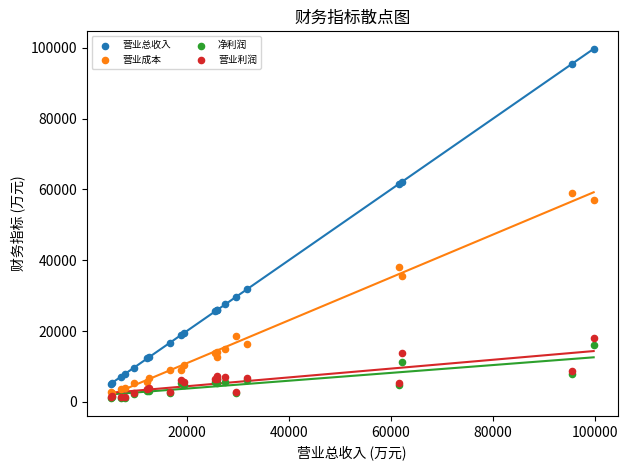

Across all series, what Y value is closest to 50356?

56991